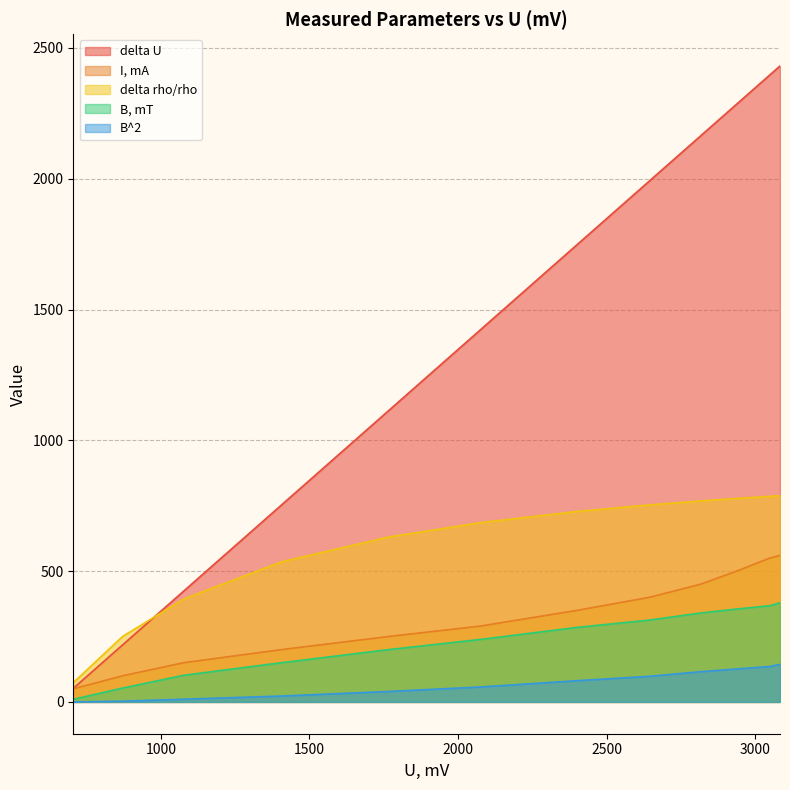

What is the spread (max minus min) of values at 2645?

1894.0